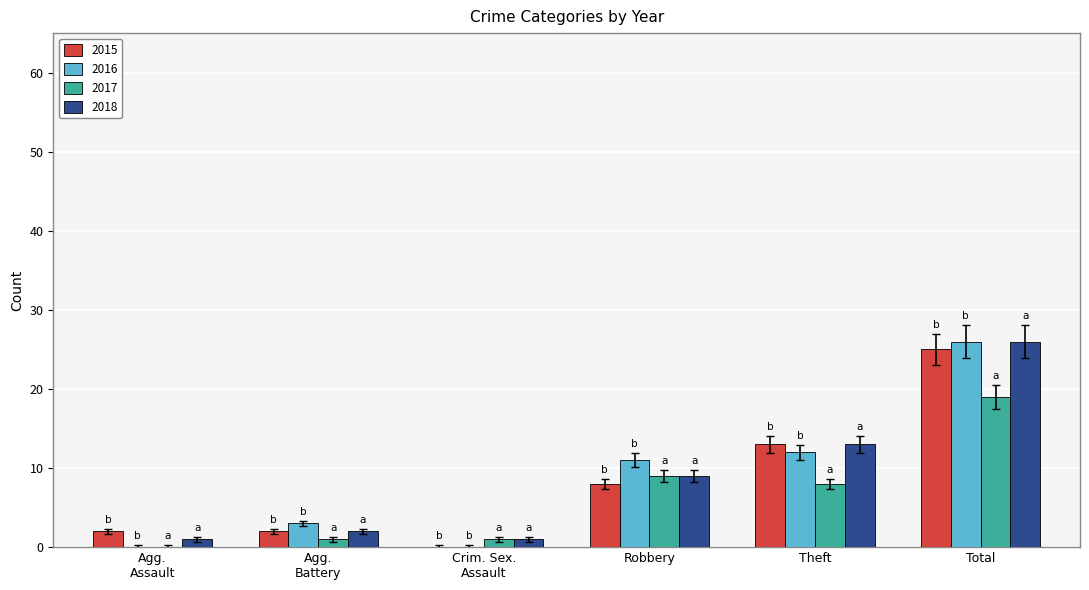

Read the 2018 value at Robbery, to the nearest 5.

10